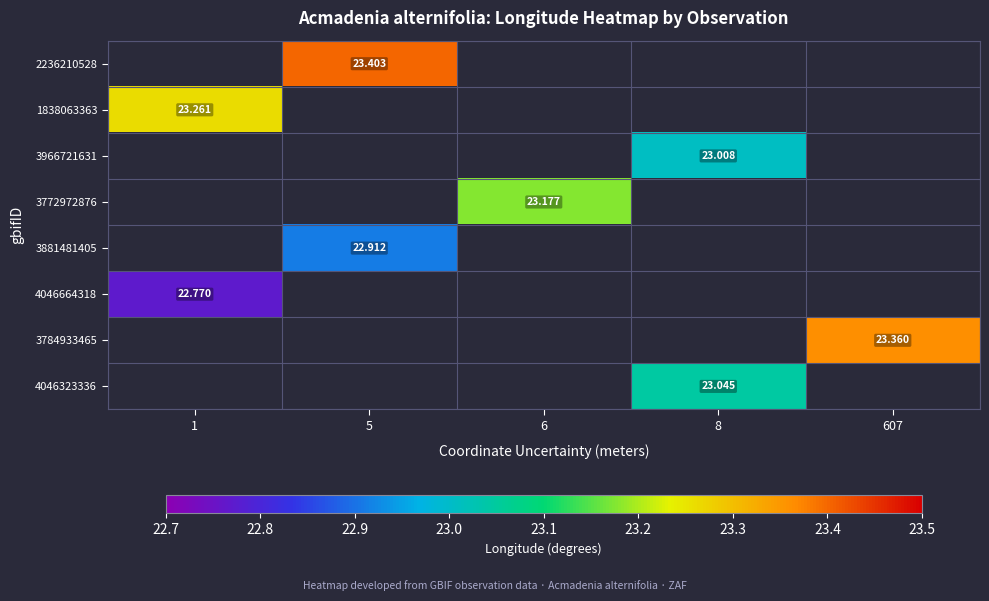

How many values in 4046323336 are above zero?

1